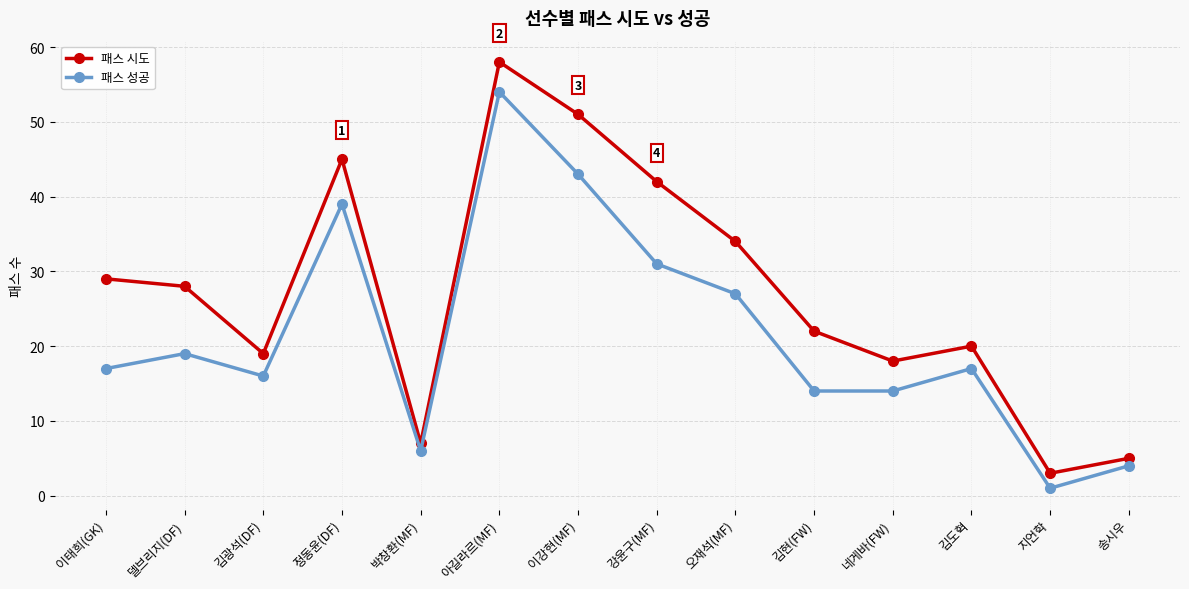

True or false: 패스 성공 has a value of 16 at 김광석(DF).

True